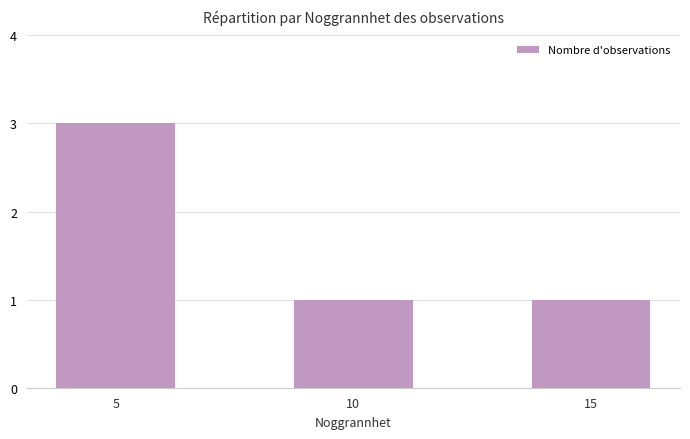

How many categories are shown in the chart?

3